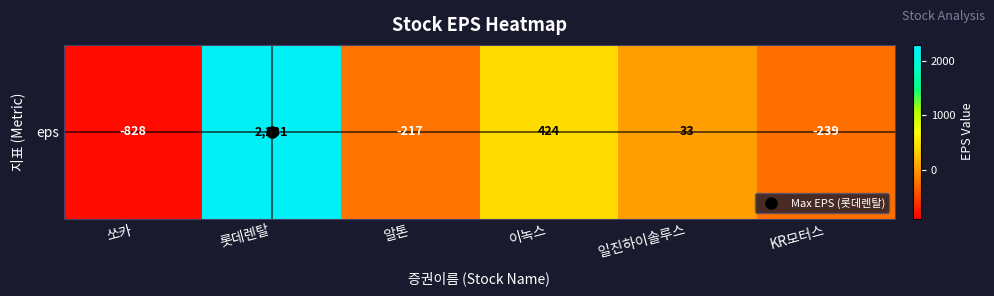

What is the difference between the values at 롯데렌탈 and 알톤?

2448